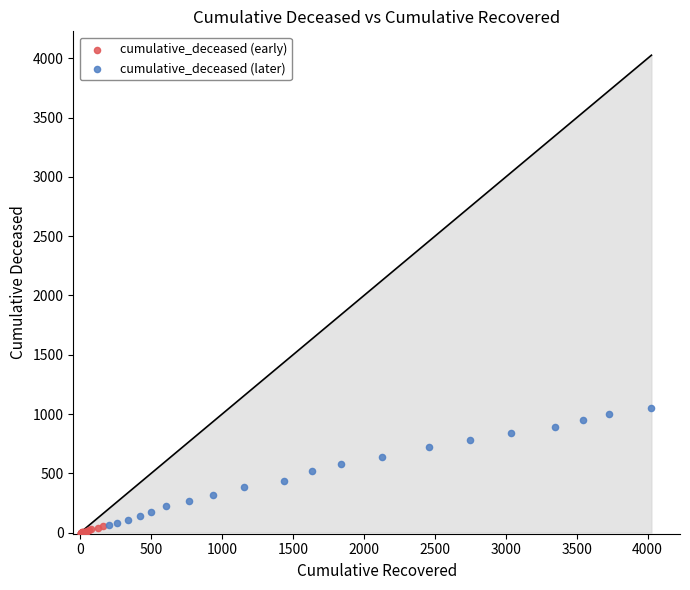

Which series has the largest Y range (max minus min)?

cumulative_deceased (later)